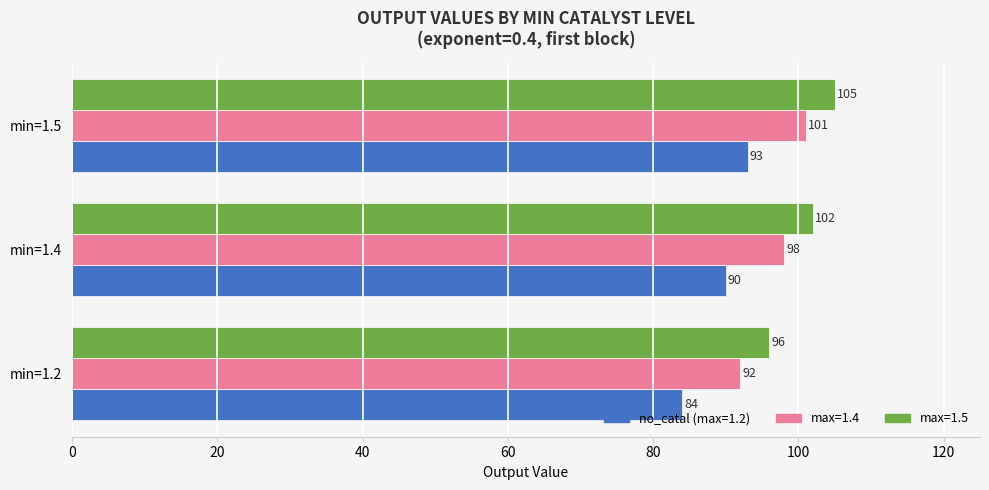

List the series in order of their overall mean, lowest first.

no_catal (max=1.2), max=1.4, max=1.5